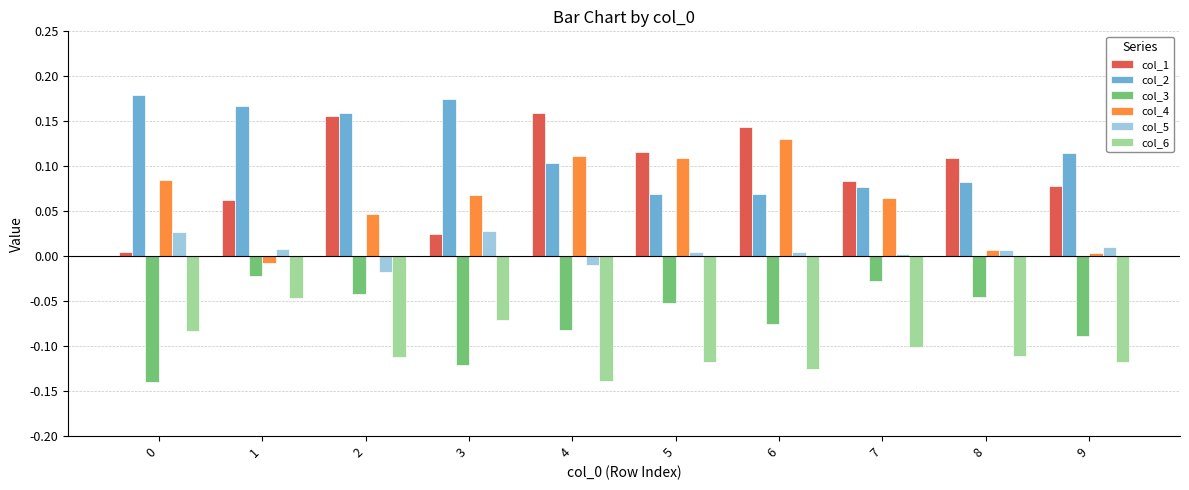

The value of col_2 at 9 is 0.1. True or false?

True